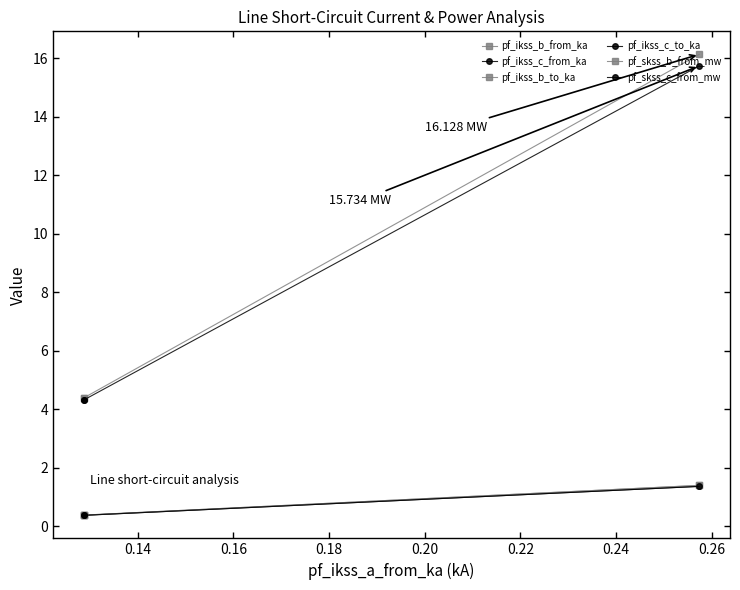

Which series has the widest spread of values?

pf_skss_b_from_mw